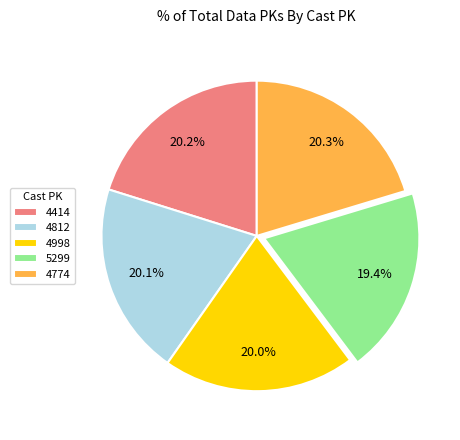

What percentage is the 4414 slice, to the nearest percent?

20%